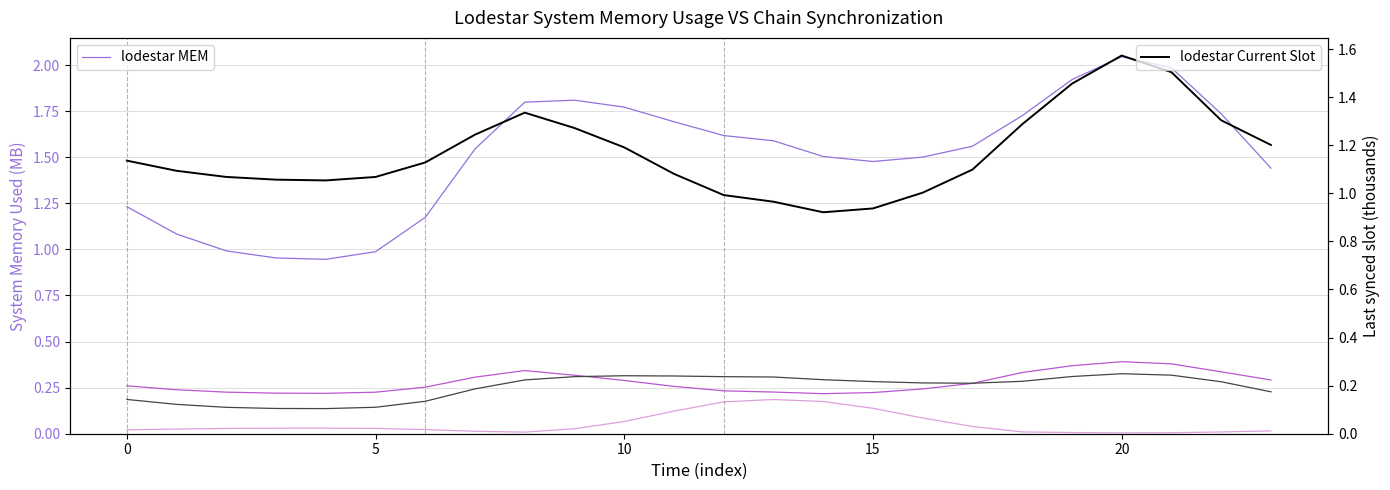

What is the difference between the maximum and minimum values in the col_1 (primary) series?

1.1